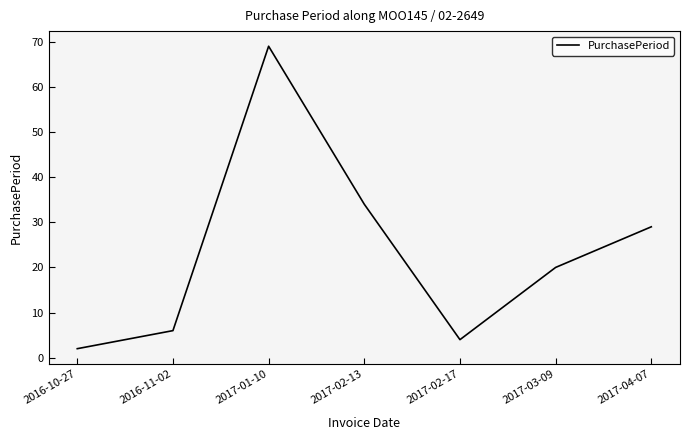

At which category does the chart reach its peak across all series?

2017-01-10